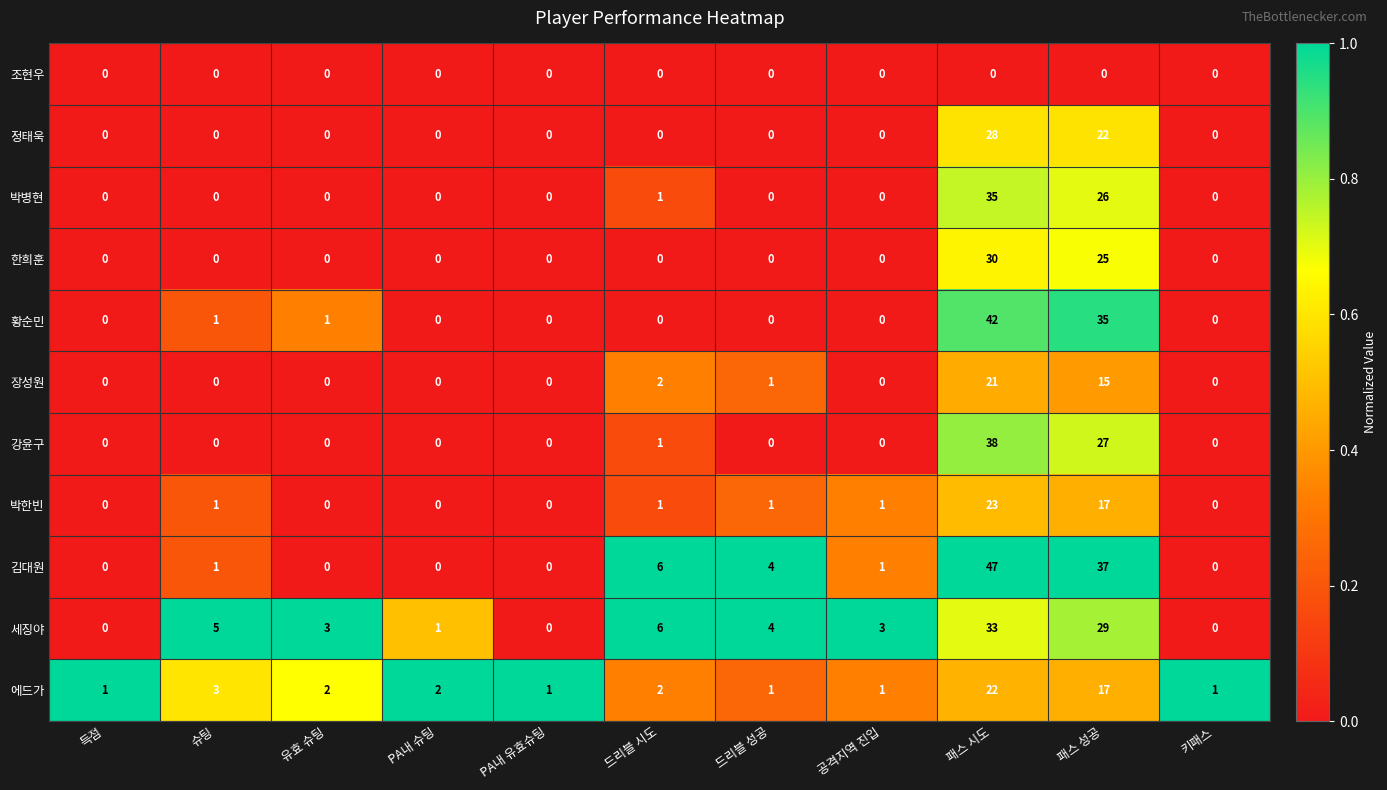

Read the 에드가 value at 패스 성공, to the nearest 10.

20